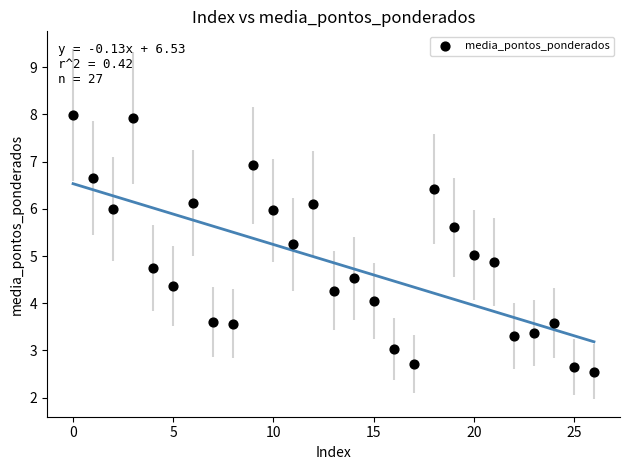

What is the range of Y values (max minus min)?

5.4